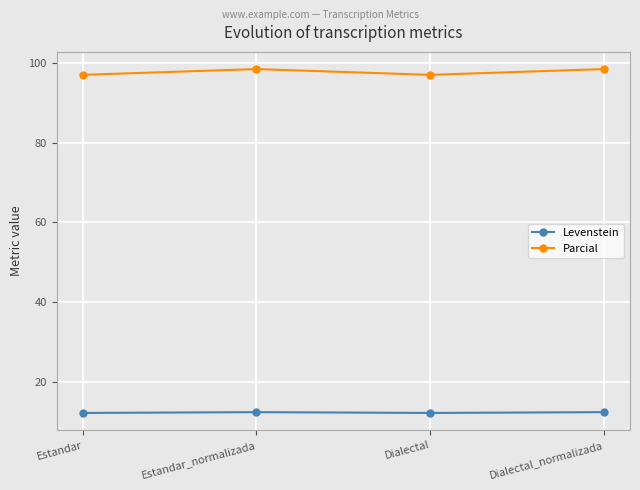

Count the Levenstein values in the range 12 to 13.

4